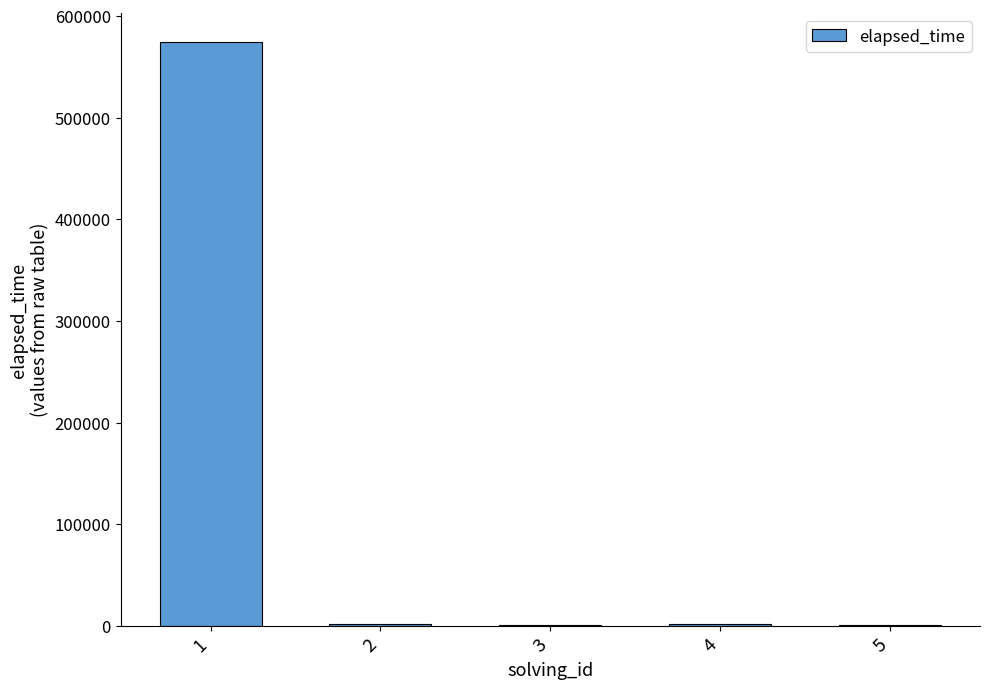

What is the sum of the values at 2 and 5?

3000